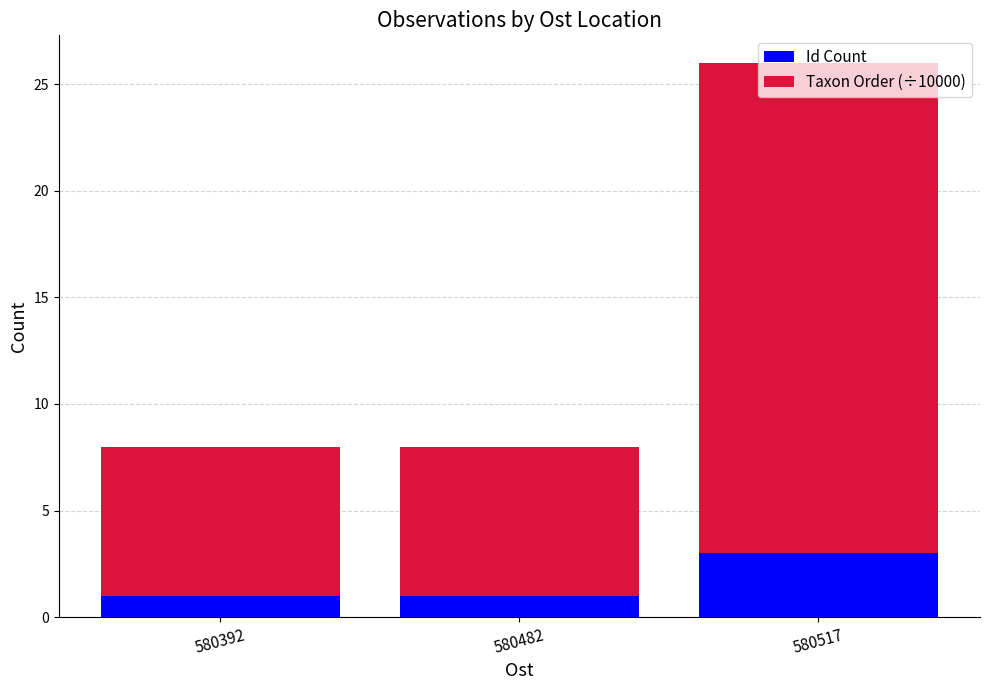

What is the maximum value for Id Count?

3